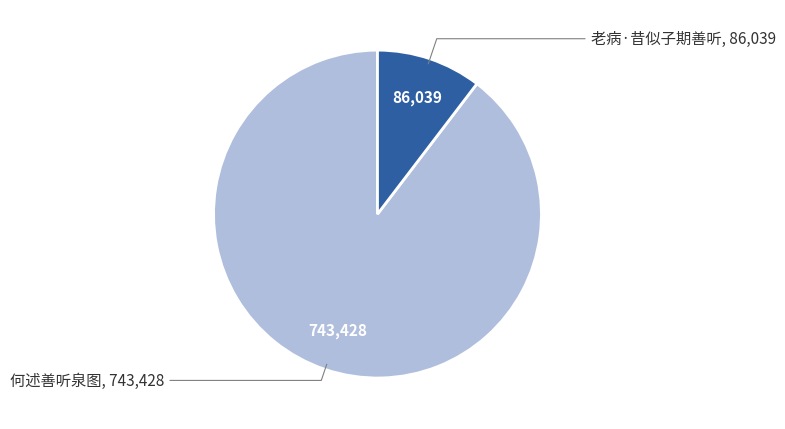

Is there a majority slice in this chart?

Yes